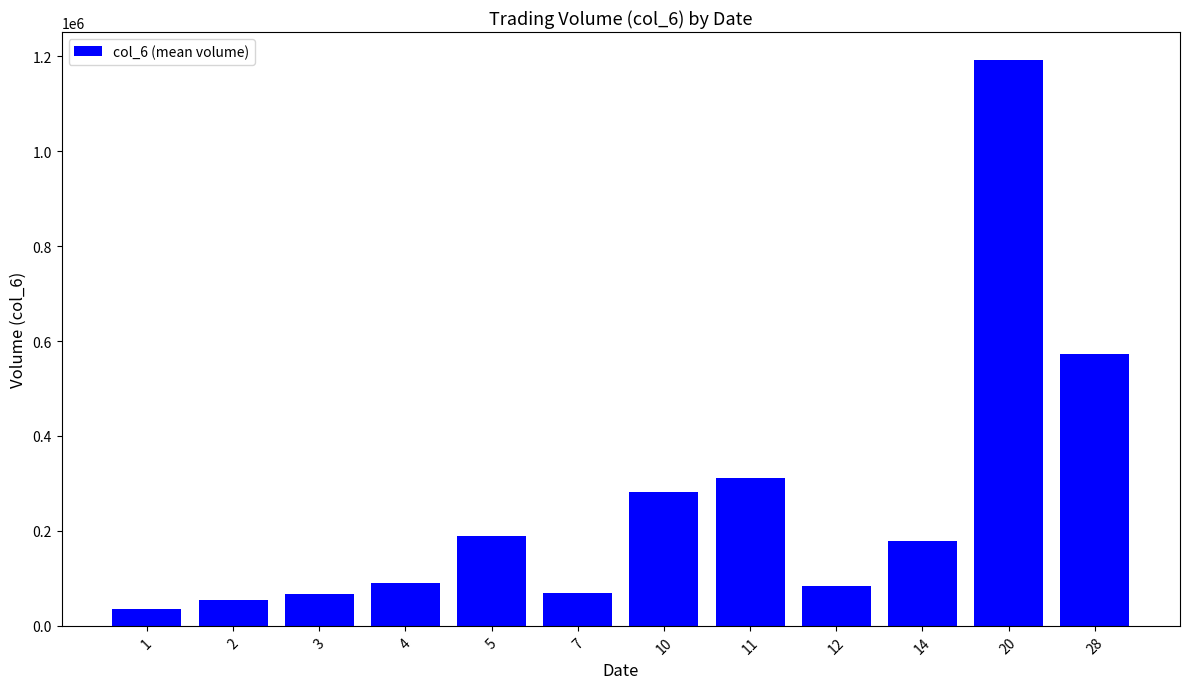

Is it true that the value at 20 is 439702.0?

False